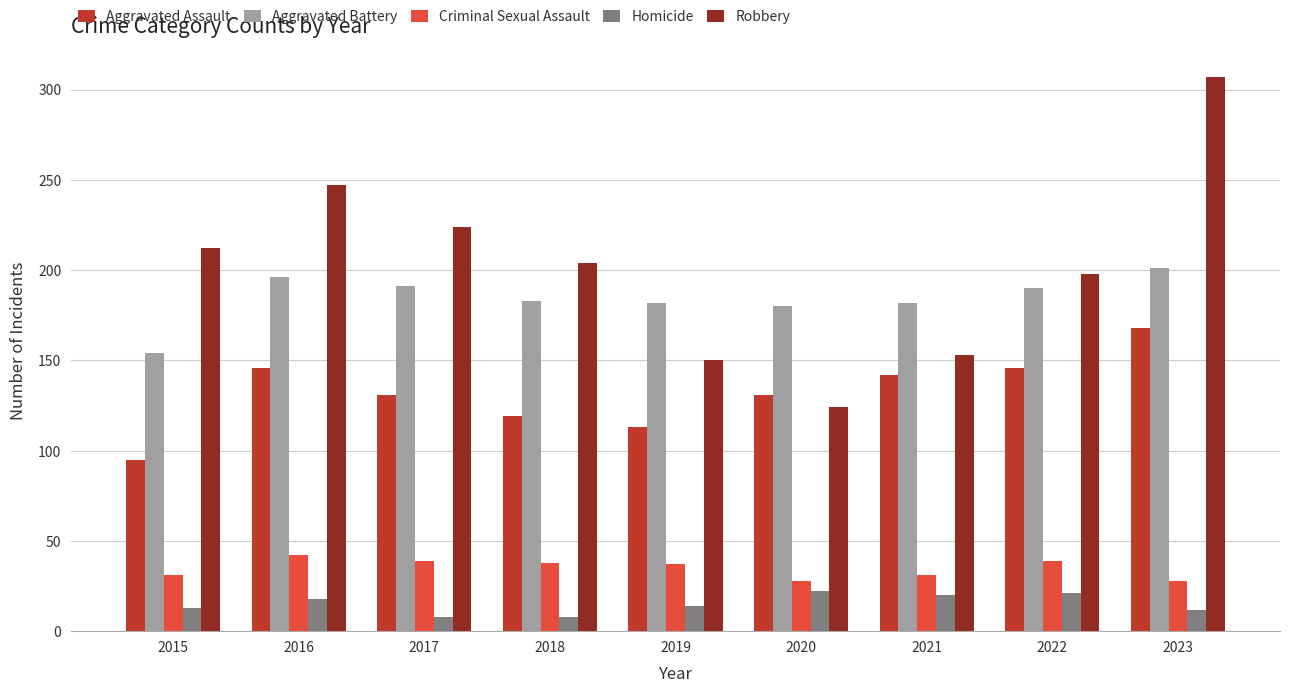

What is the value of the Aggravated Battery bar at the 7th from the left?

182